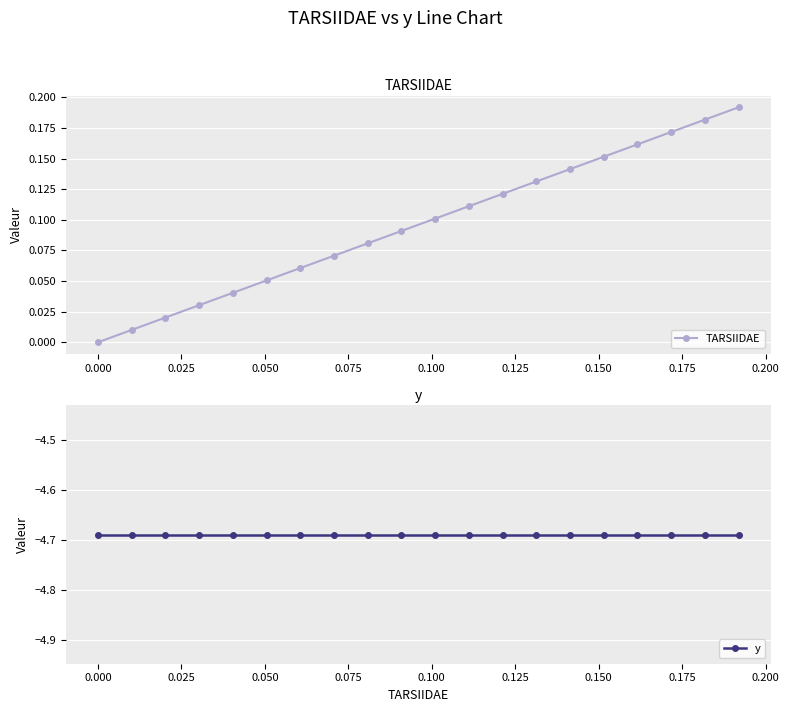

True or false: TARSIIDAE and y intersect in this chart.

False